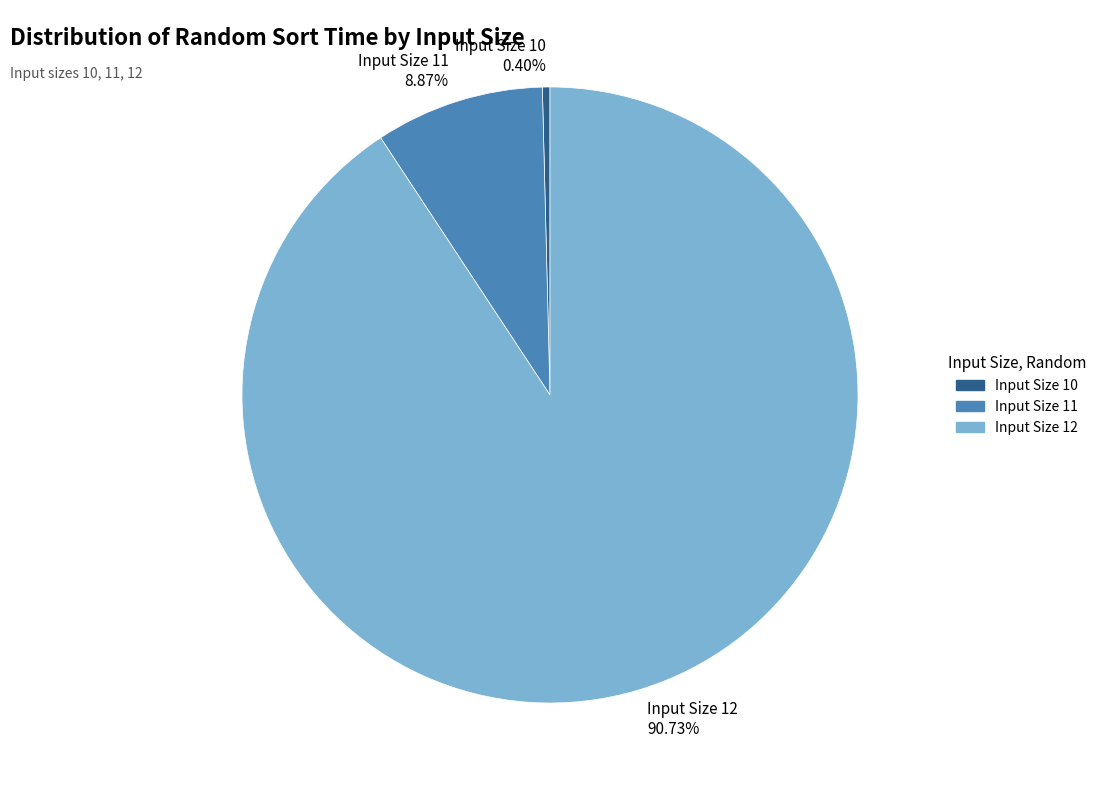

Which slice is the largest?

Input Size 12 90.73%